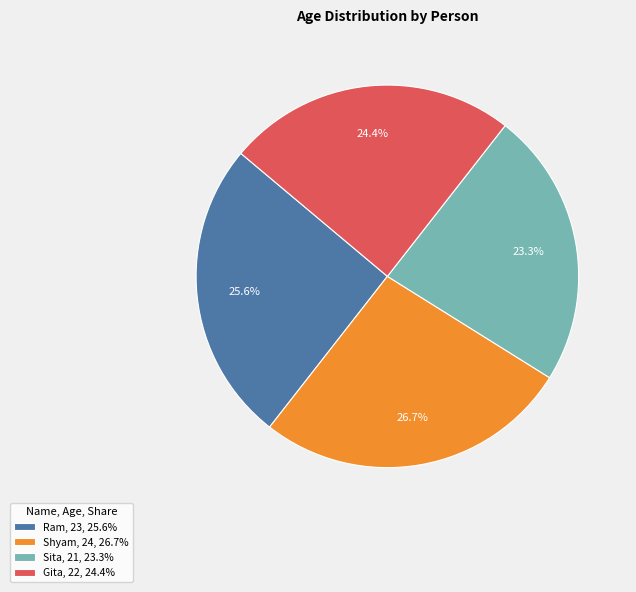

Is the sum of Sita and Gita greater than half?

No